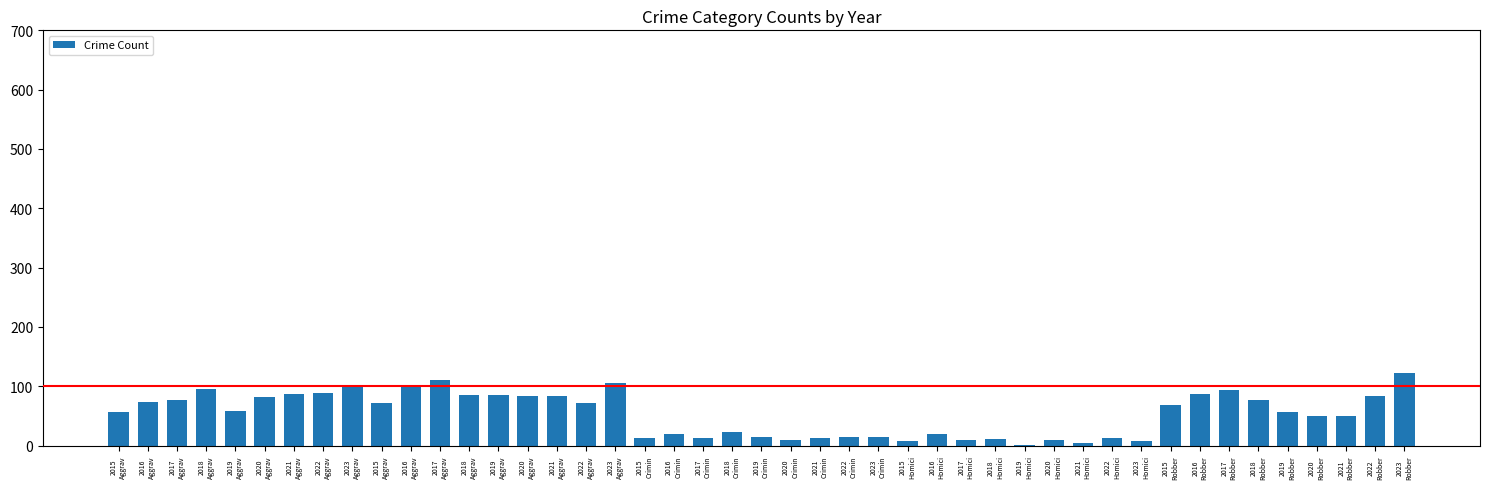

Reading left to right, extract all data points from this chart.

Aggravated Assault: 56	74	77	95	59	81	87	89	98
Aggravated Battery: 71	101	110	85	85	83	83	71	106
Criminal Sexual Assault: 13	20	13	22	14	9	12	14	15
Homicide: 7	19	10	11	1	9	5	12	7
Robbery: 69	87	93	77	57	50	49	84	123